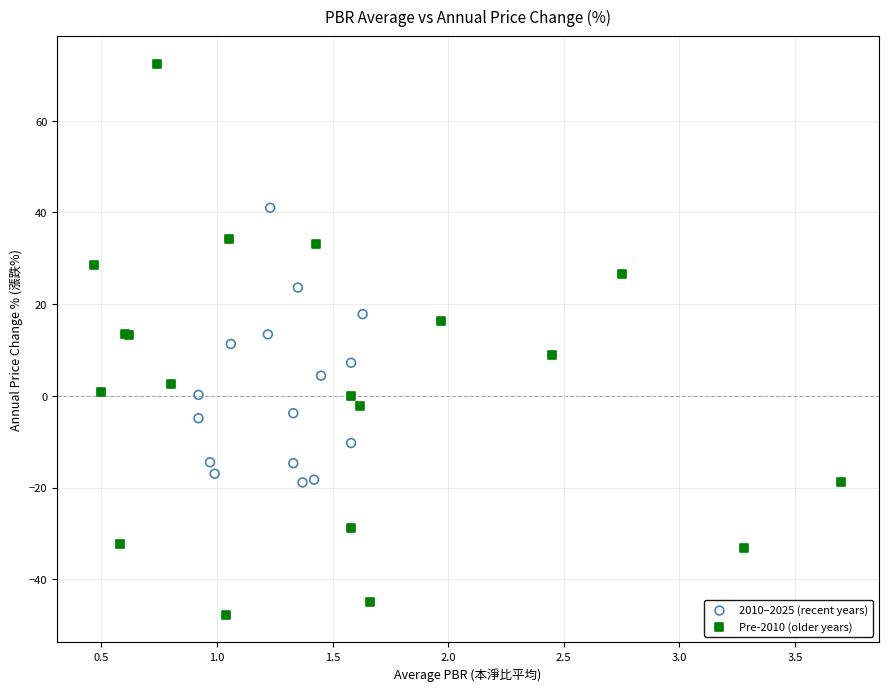

Which series reaches the minimum Y coordinate?

Pre-2010 (older years)